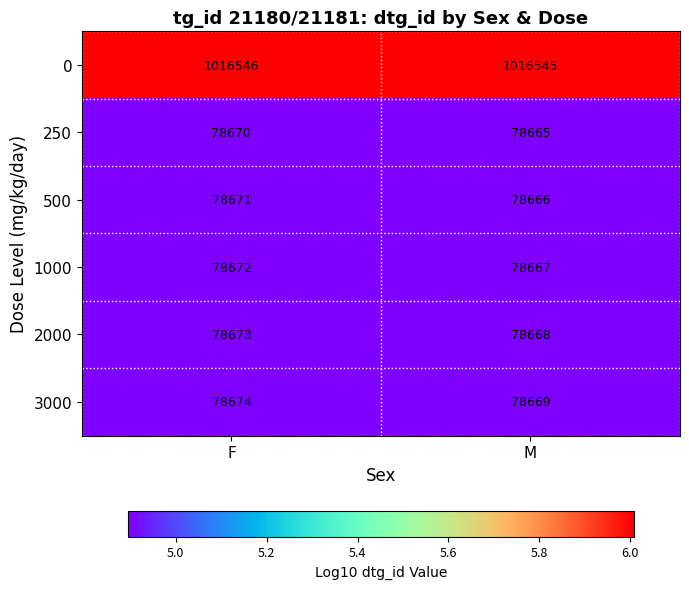

The value of 1000 at F is 133632. True or false?

False